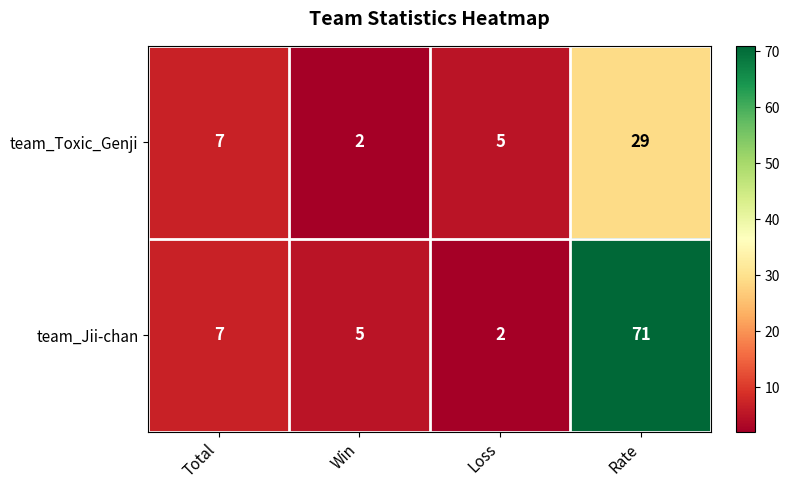

At how many categories does at least one series exceed 66?

1